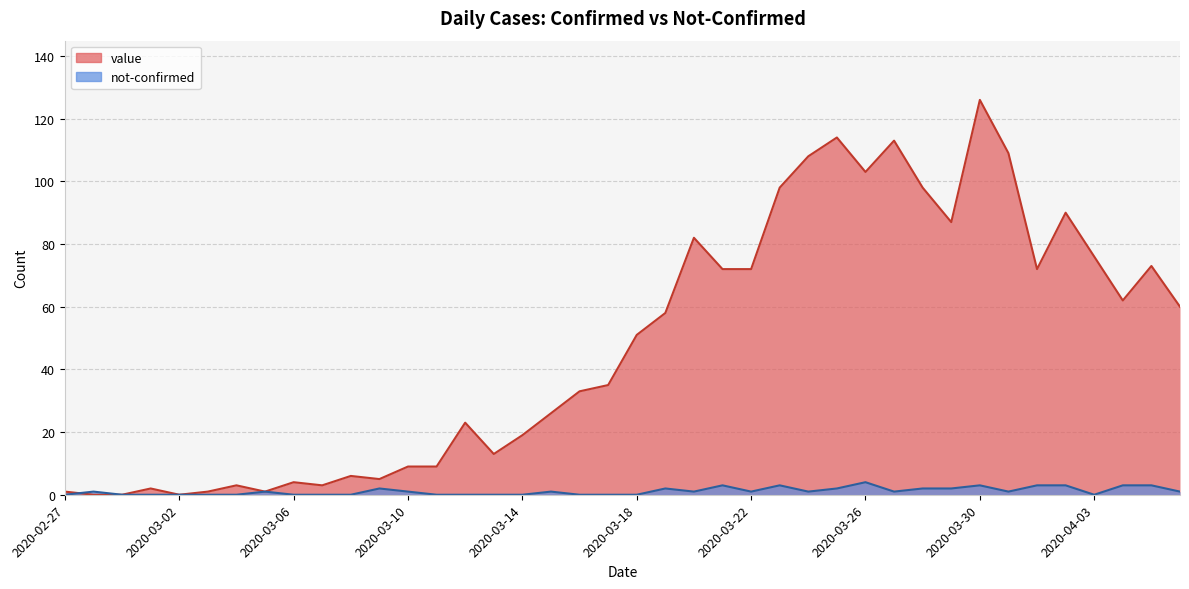

At how many categories does at least one series exceed 34?

21